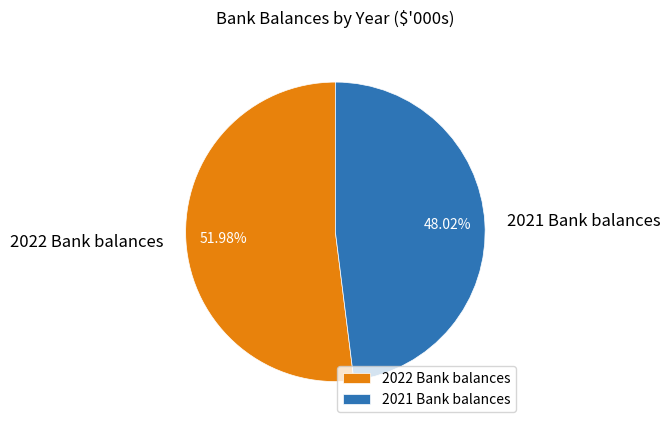

Do 2022 Bank balances and 2021 Bank balances together represent more than half of the pie?

Yes